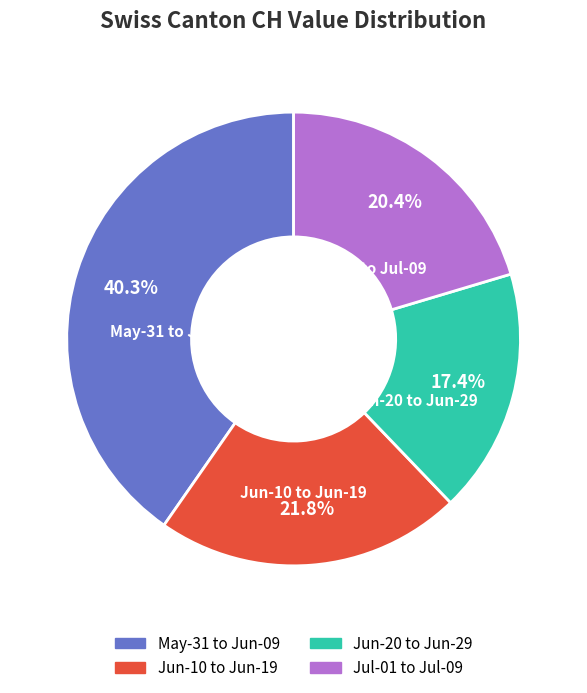

Does any single category account for the majority?

No